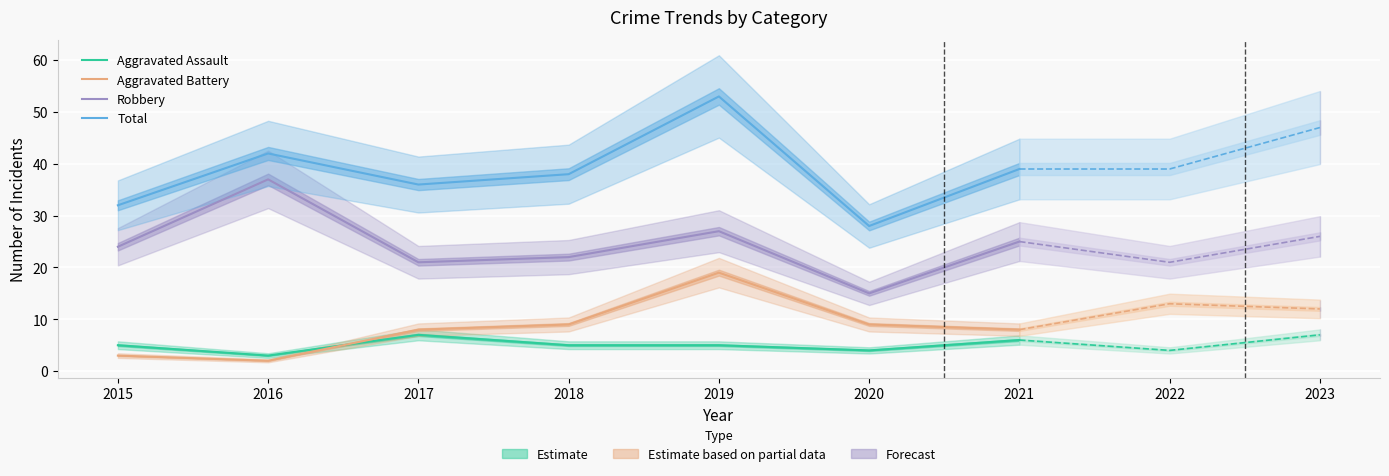

How many values in the Aggravated Battery series are below 8?

2